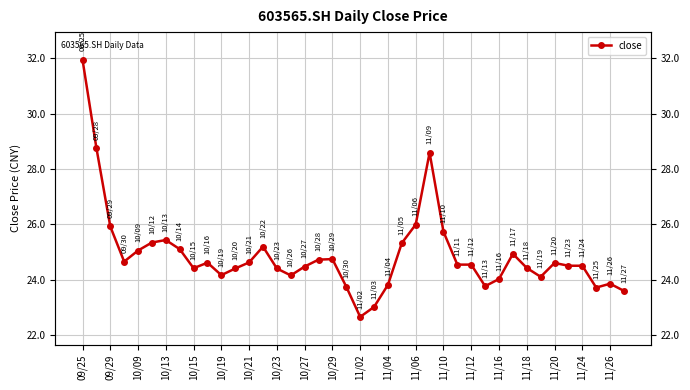

How many data points does each series have?

40